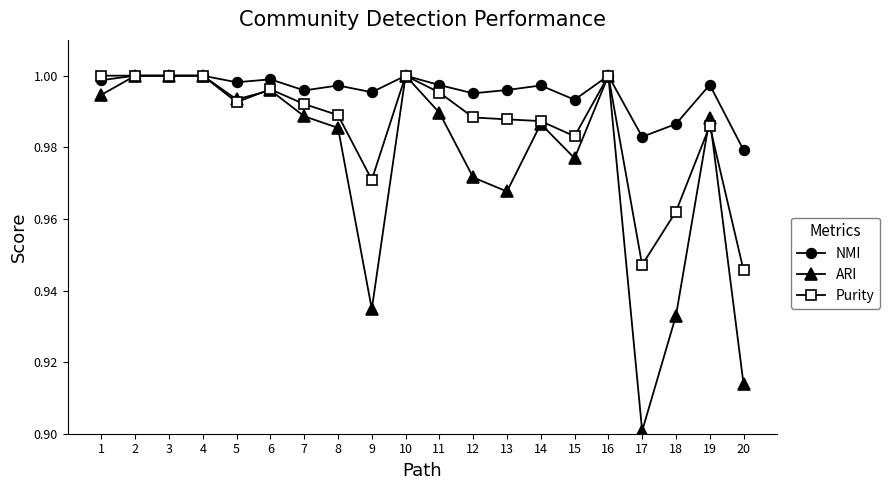

What is the total value across all series at 9?

2.9